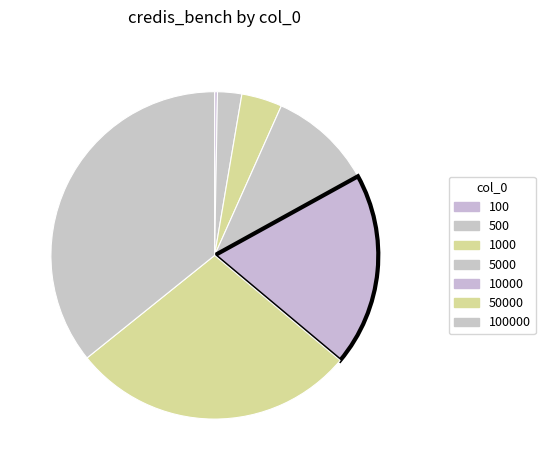

What is the change in value from 1000 to 10000?

+0.2